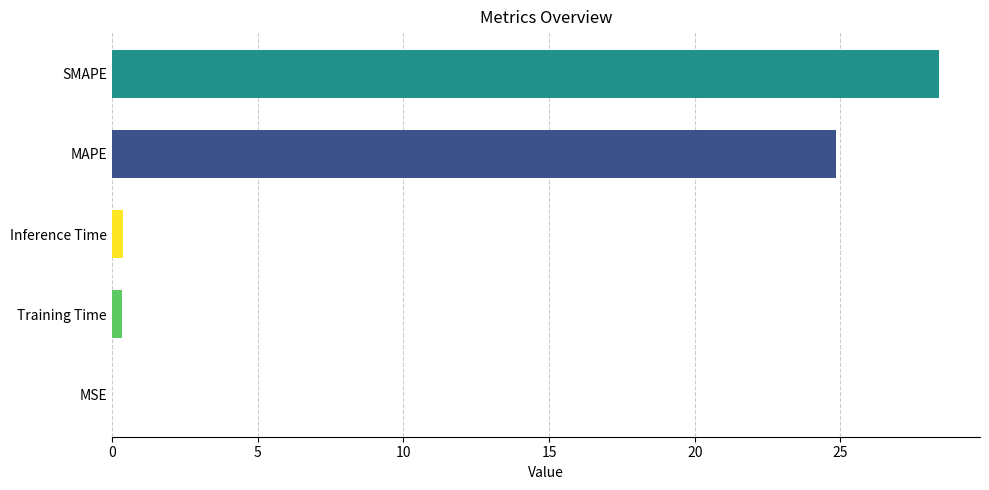

At which label is the value closest to 14?

MAPE